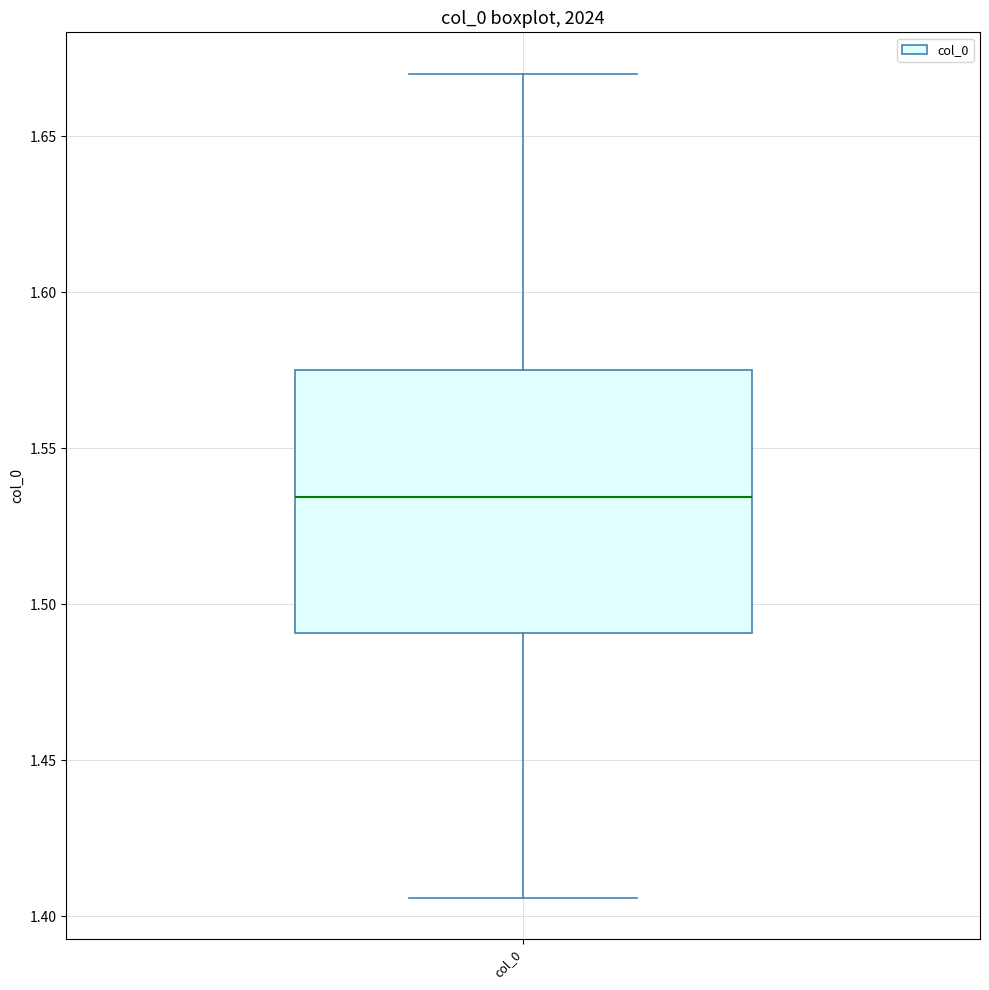

Where is the upper edge of the box for col_0 on the y-axis? The values are not printed on the chart, so give them approximately, as read against the axis.

1.575